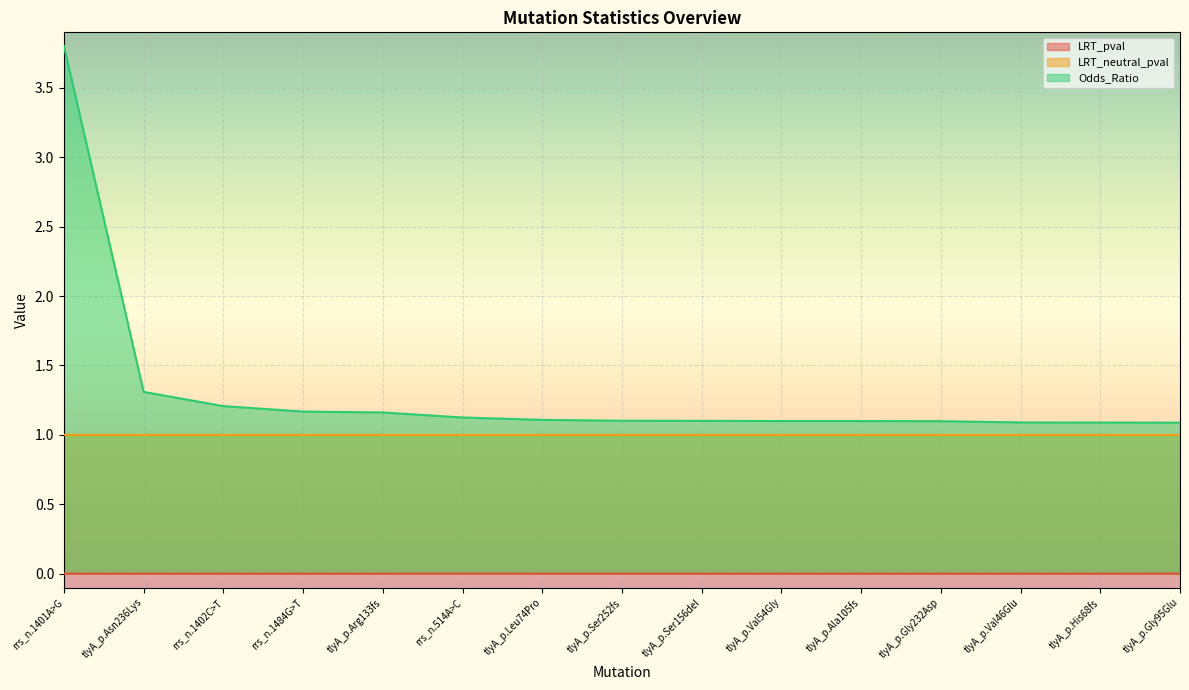

Reading left to right, transcribe all the data shown in this chart.

LRT_pval: rrs_n.1401A>G=0.0	tlyA_p.Asn236Lys=0.0	rrs_n.1402C>T=0.0	rrs_n.1484G>T=0.0	tlyA_p.Arg133fs=0.0	rrs_n.514A>C=0.0	tlyA_p.Leu74Pro=0.0	tlyA_p.Ser252fs=0.0	tlyA_p.Ser156del=0.0	tlyA_p.Val54Gly=0.0	tlyA_p.Ala105fs=0.0	tlyA_p.Gly232Asp=0.0	tlyA_p.Val46Glu=0.0	tlyA_p.His68fs=0.0	tlyA_p.Gly95Glu=0.0
LRT_neutral_pval: rrs_n.1401A>G=1.0	tlyA_p.Asn236Lys=1.0	rrs_n.1402C>T=1.0	rrs_n.1484G>T=1.0	tlyA_p.Arg133fs=1.0	rrs_n.514A>C=1.0	tlyA_p.Leu74Pro=1.0	tlyA_p.Ser252fs=1.0	tlyA_p.Ser156del=1.0	tlyA_p.Val54Gly=1.0	tlyA_p.Ala105fs=1.0	tlyA_p.Gly232Asp=1.0	tlyA_p.Val46Glu=1.0	tlyA_p.His68fs=1.0	tlyA_p.Gly95Glu=1.0
Odds_Ratio: rrs_n.1401A>G=3.8	tlyA_p.Asn236Lys=1.3	rrs_n.1402C>T=1.2	rrs_n.1484G>T=1.2	tlyA_p.Arg133fs=1.2	rrs_n.514A>C=1.1	tlyA_p.Leu74Pro=1.1	tlyA_p.Ser252fs=1.1	tlyA_p.Ser156del=1.1	tlyA_p.Val54Gly=1.1	tlyA_p.Ala105fs=1.1	tlyA_p.Gly232Asp=1.1	tlyA_p.Val46Glu=1.1	tlyA_p.His68fs=1.1	tlyA_p.Gly95Glu=1.1